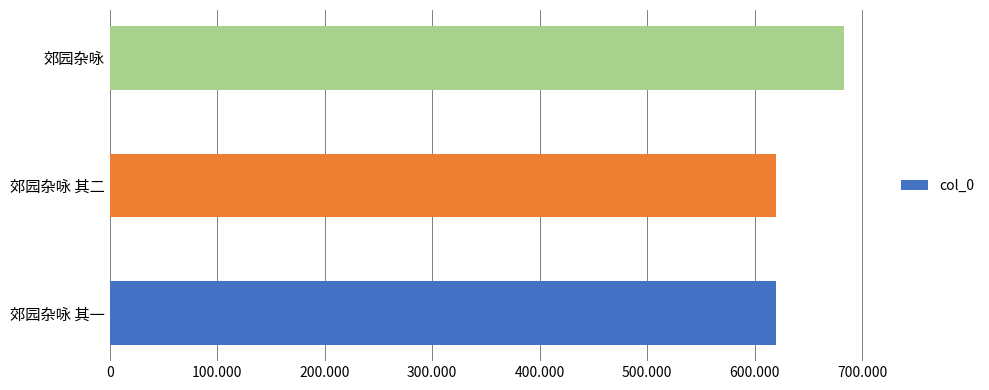

Does the chart contain any negative values?

No